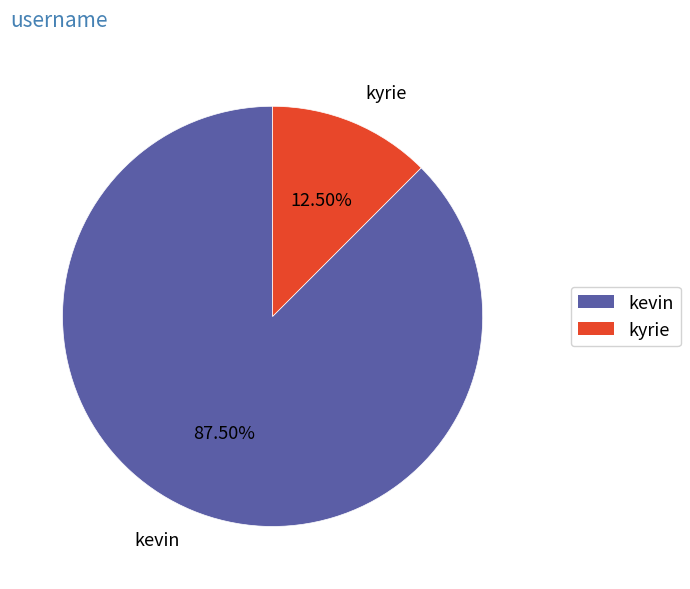

What is the largest slice in the pie chart?

kevin